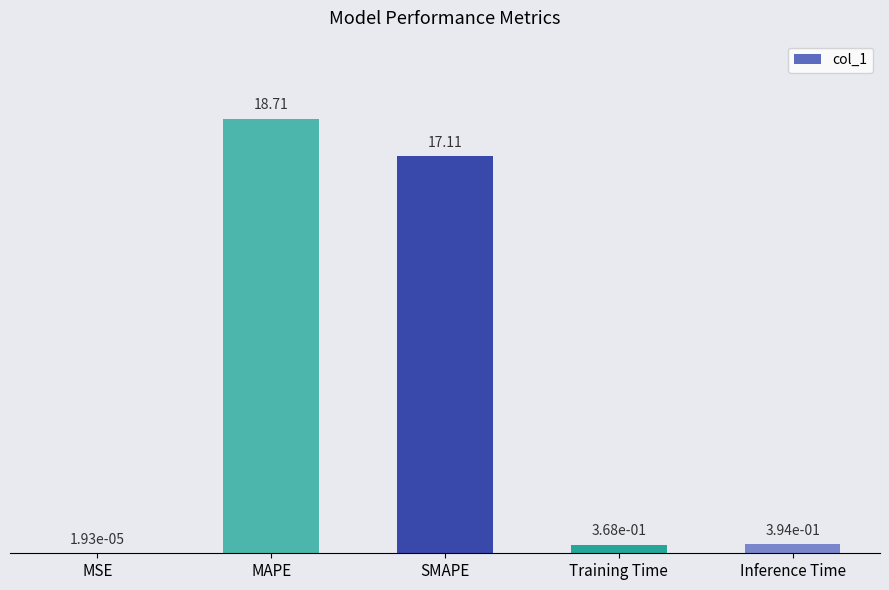

Approximately how many times larger is the value at SMAPE compared to MAPE?

0.9